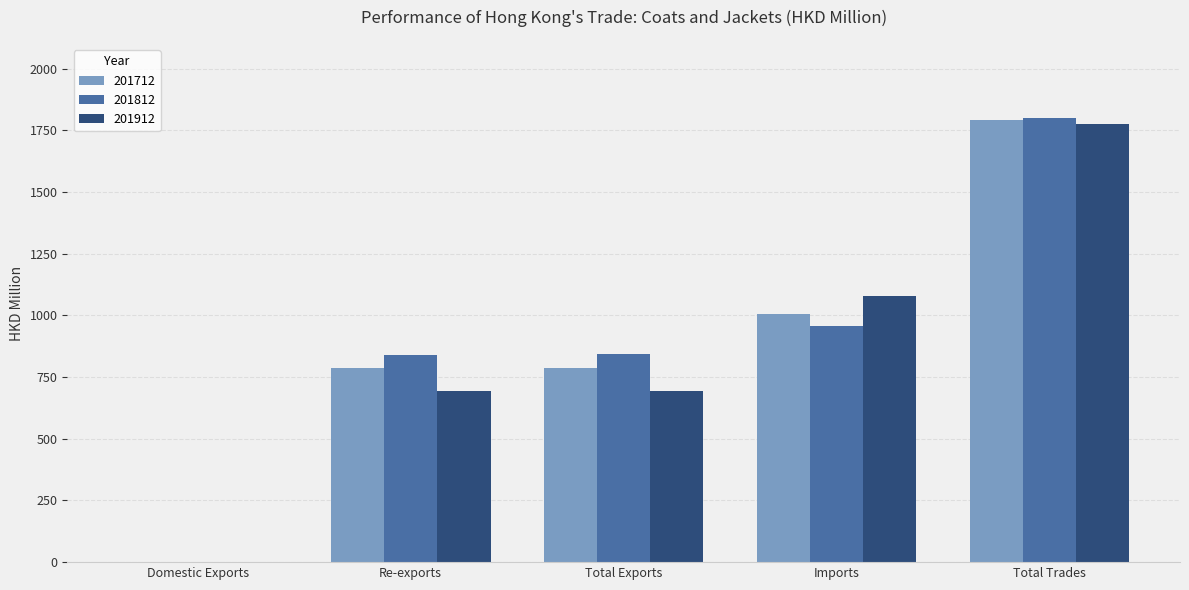

Which series changed the most between Total Exports and Imports?

201912